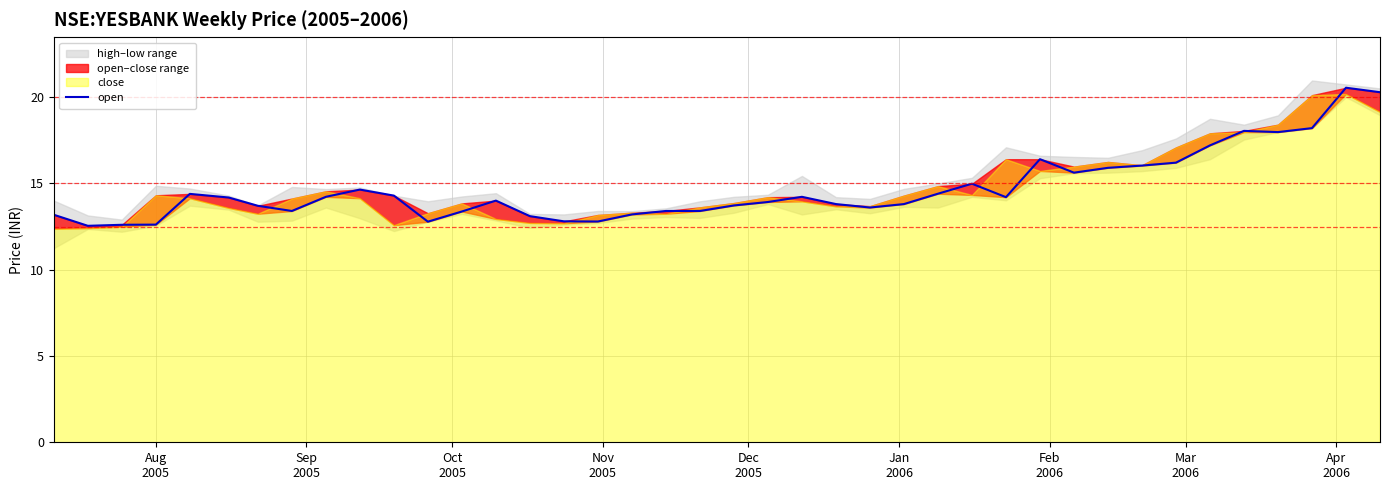

What is the average value?

14.7